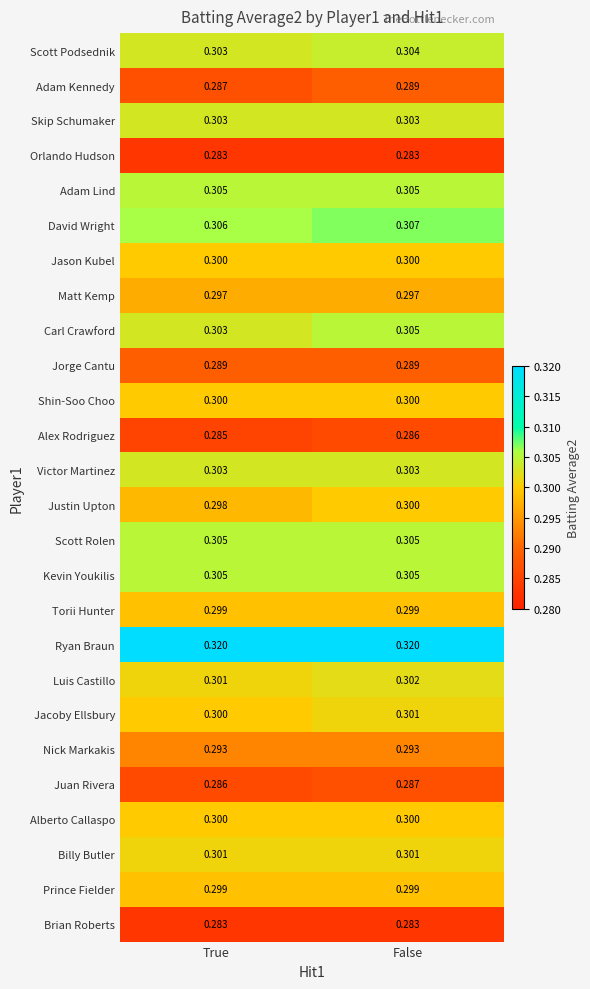

At how many categories does at least one series exceed 0?

2